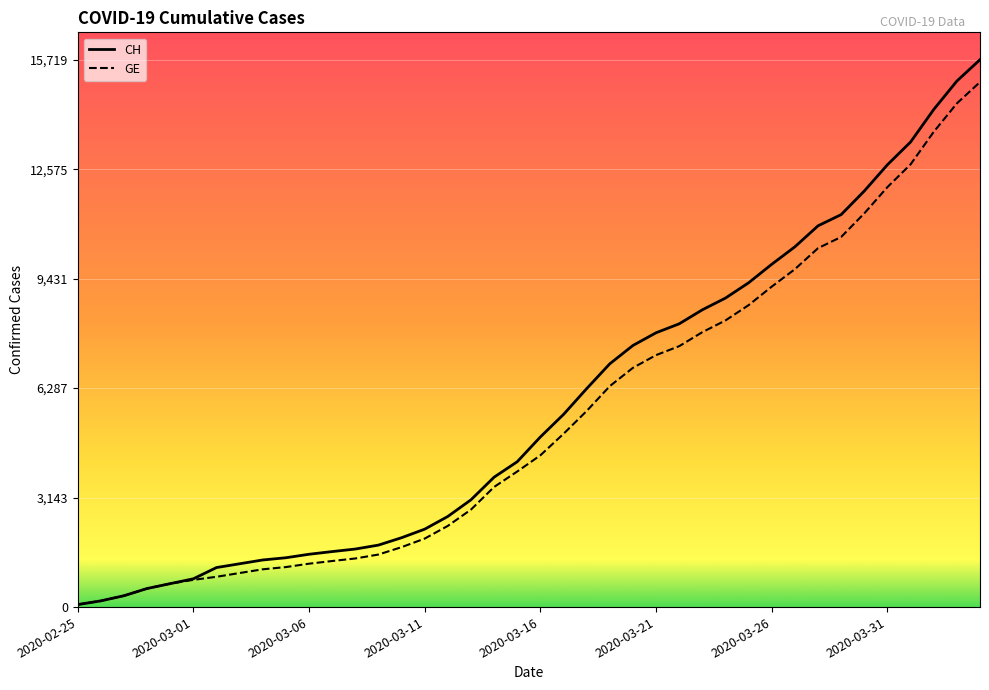

List the series in order of their peak value, lowest first.

GE, CH